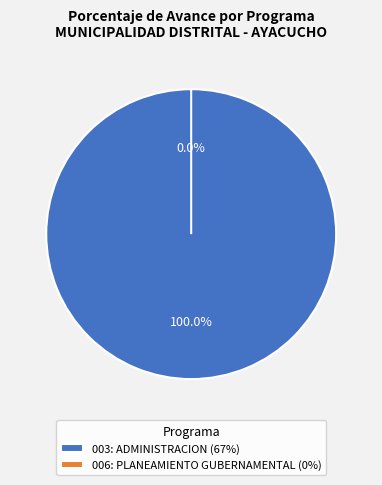

What is the majority slice?

003: ADMINISTRACION